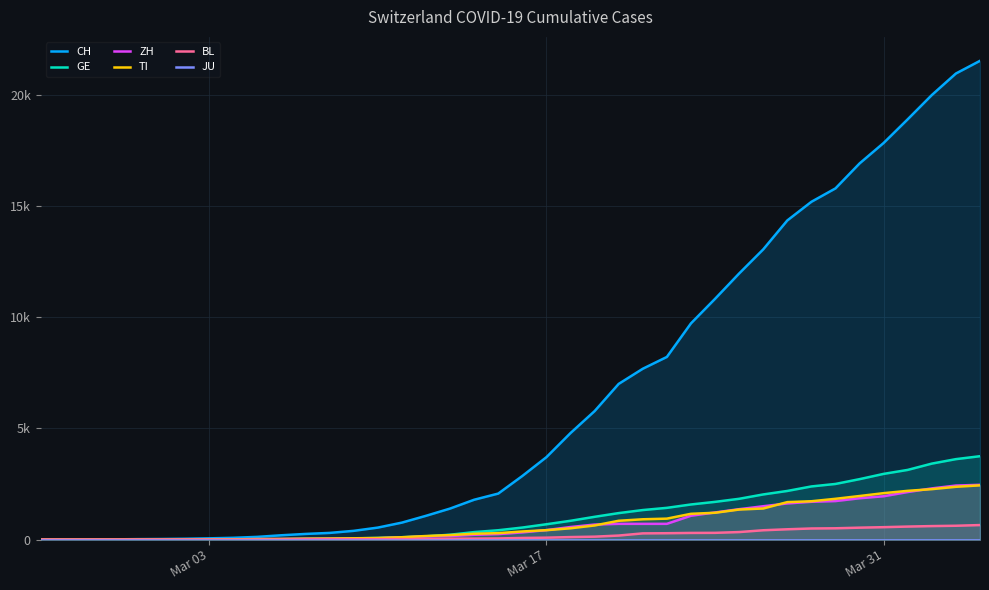

At how many categories does at least one series exceed 9845?

12